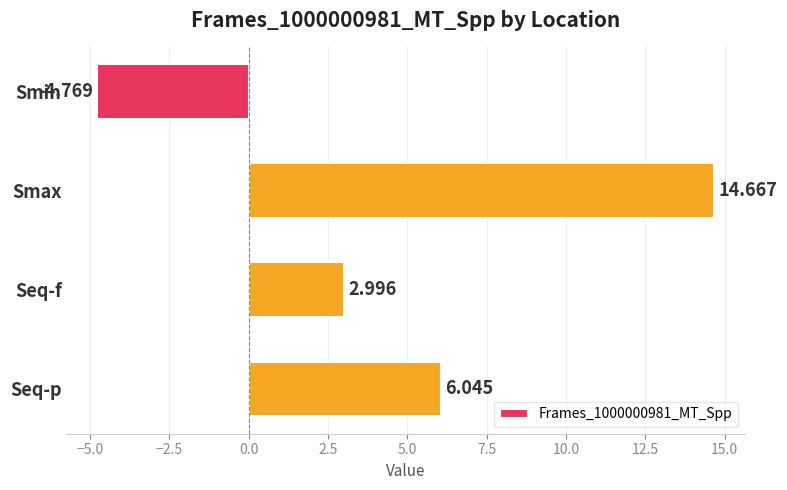

What is the label of the 4th bar from the top?

Seq-p